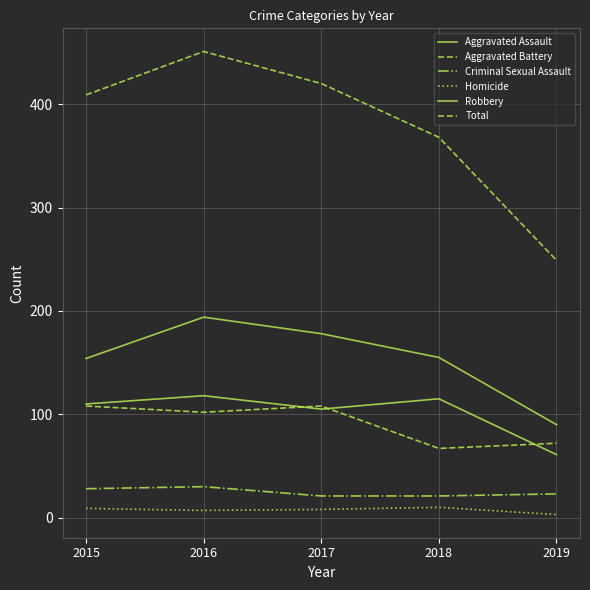

At how many categories does at least one series exceed 316?

4